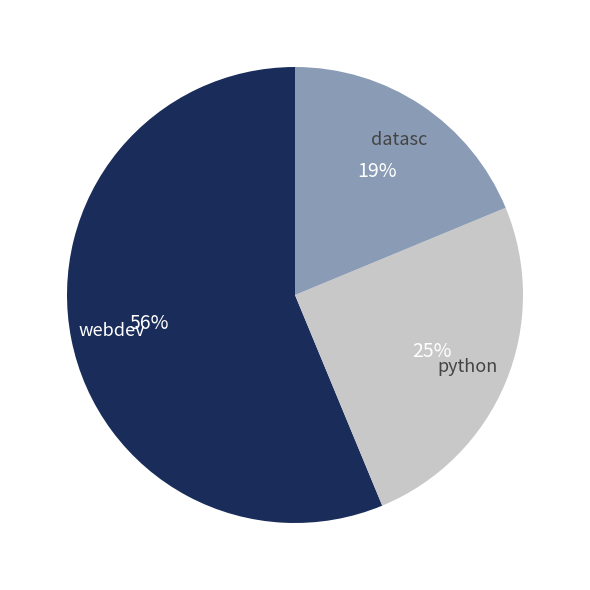

Which slice represents more than half of the pie?

webdev